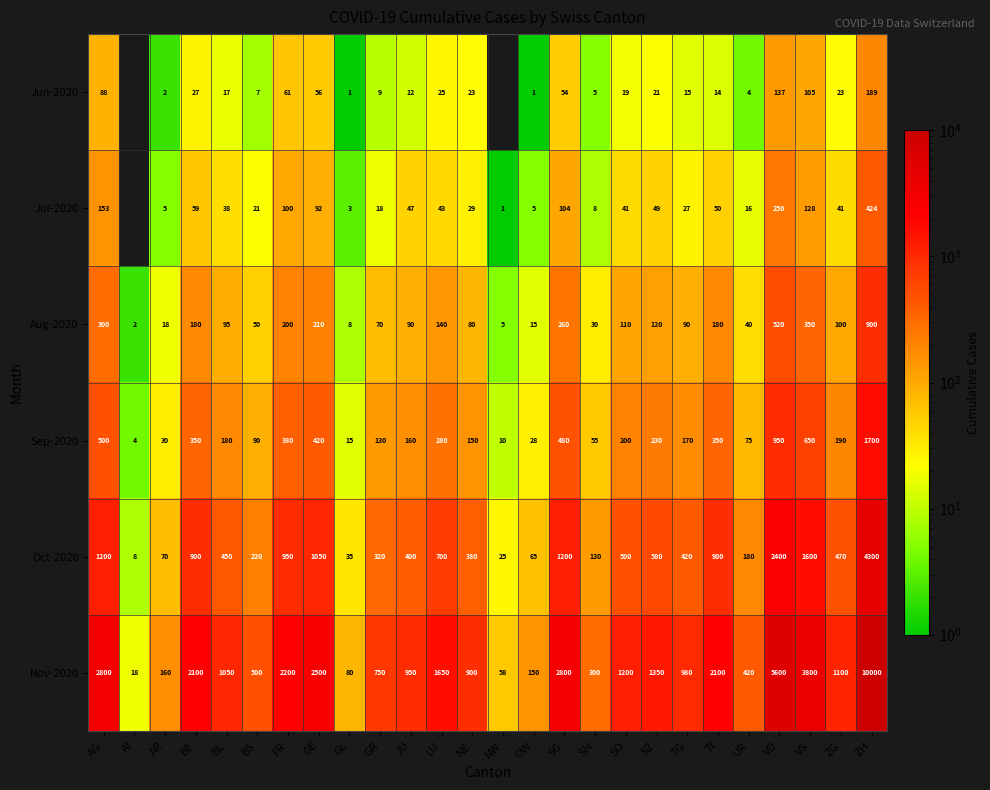

The value of Oct-2020 at BS is 52. True or false?

False